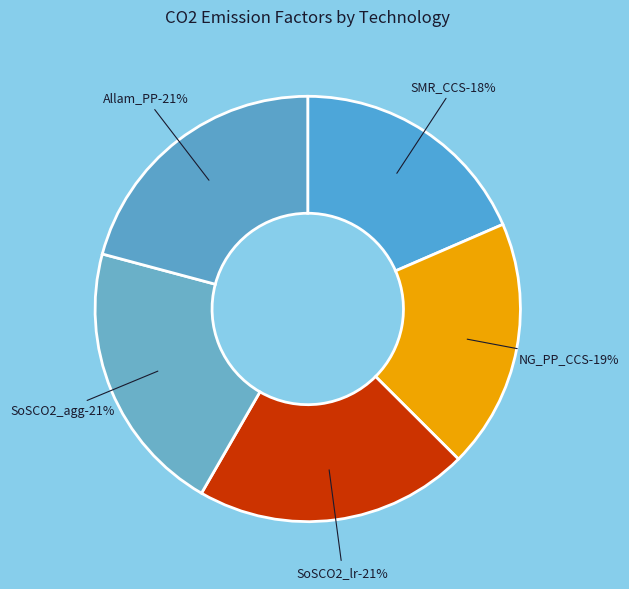

To the nearest percent, what percentage of the pie is SoSCO2_lr?

21%